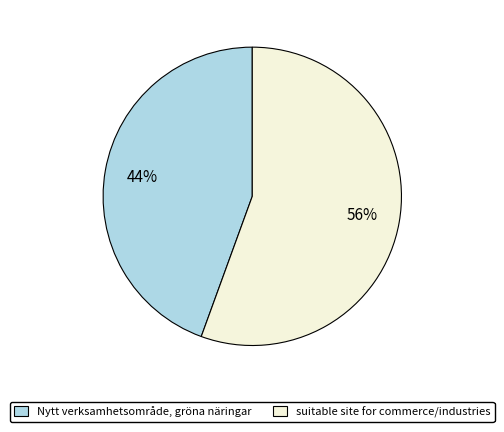

The Nytt verksamhetsområde, gröna näringar slice represents 39% of the pie. True or false?

False